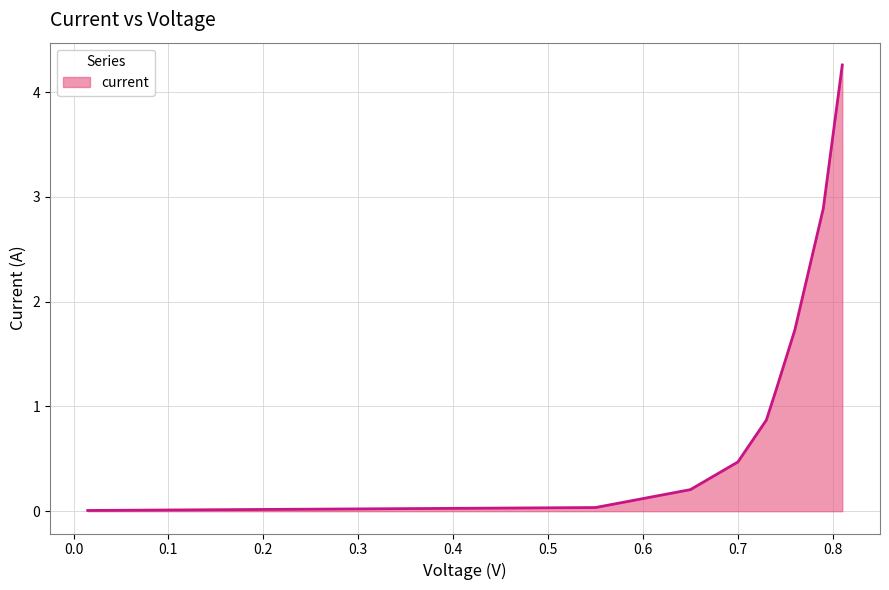

What is the maximum value shown in the chart?

4.3